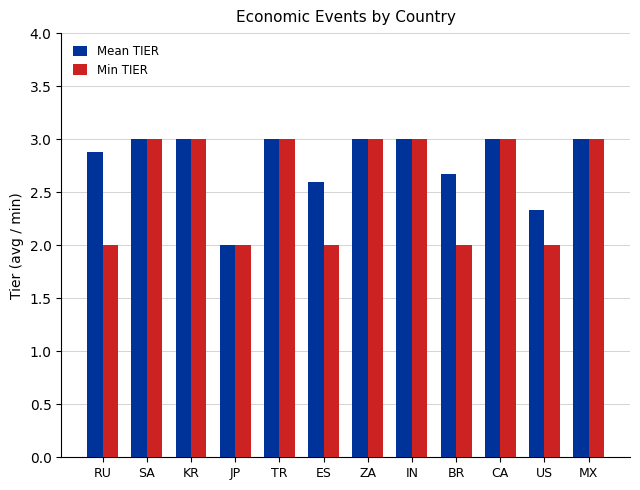

What is the difference between the highest and lowest values at US?

0.3